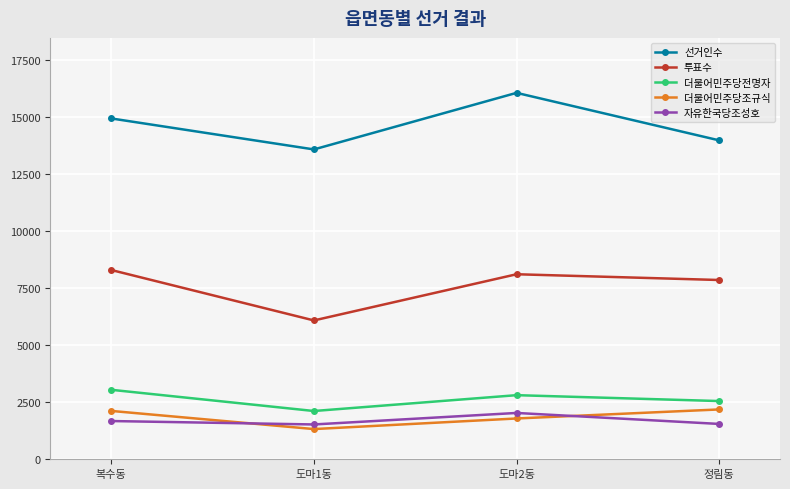

True or false: 선거인수 and 자유한국당조성호 intersect in this chart.

False